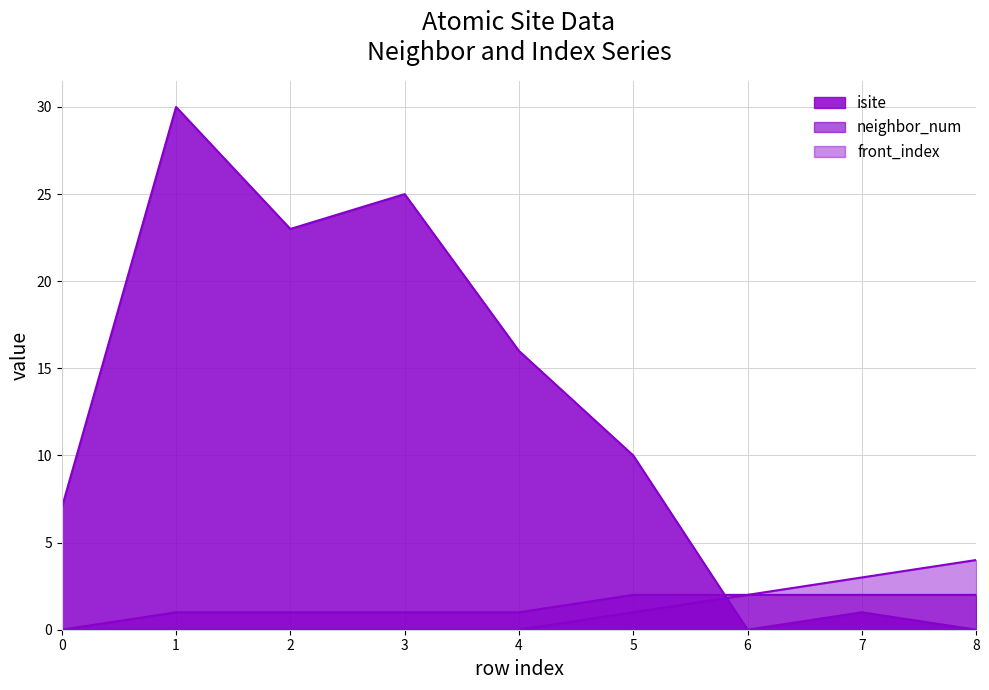

The neighbor_num series shows 2 at 6. True or false?

True